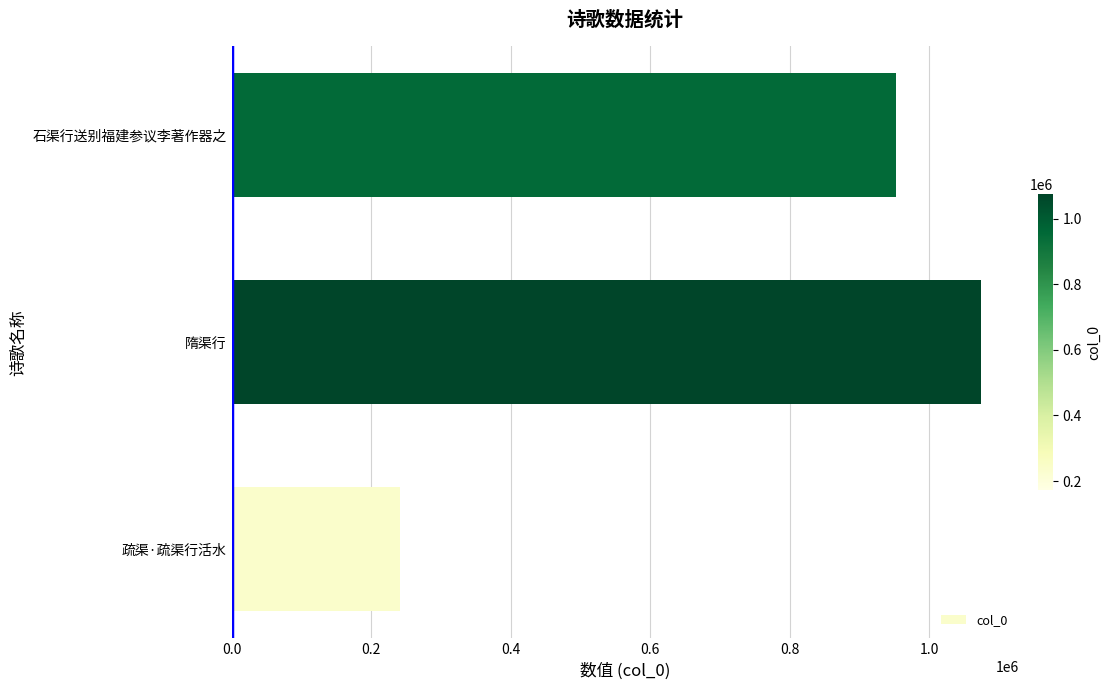

The chart shows a value of 1284985 at 0.6. True or false?

False